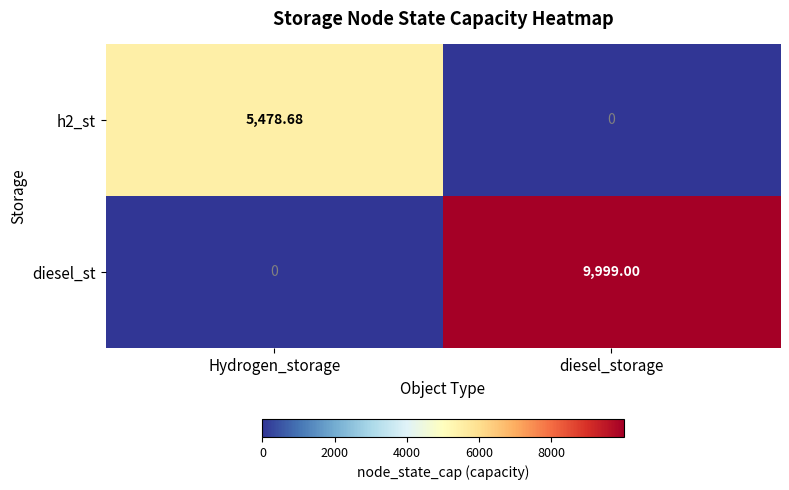

Rank the categories by h2_st value from highest to lowest.

Hydrogen_storage, diesel_storage